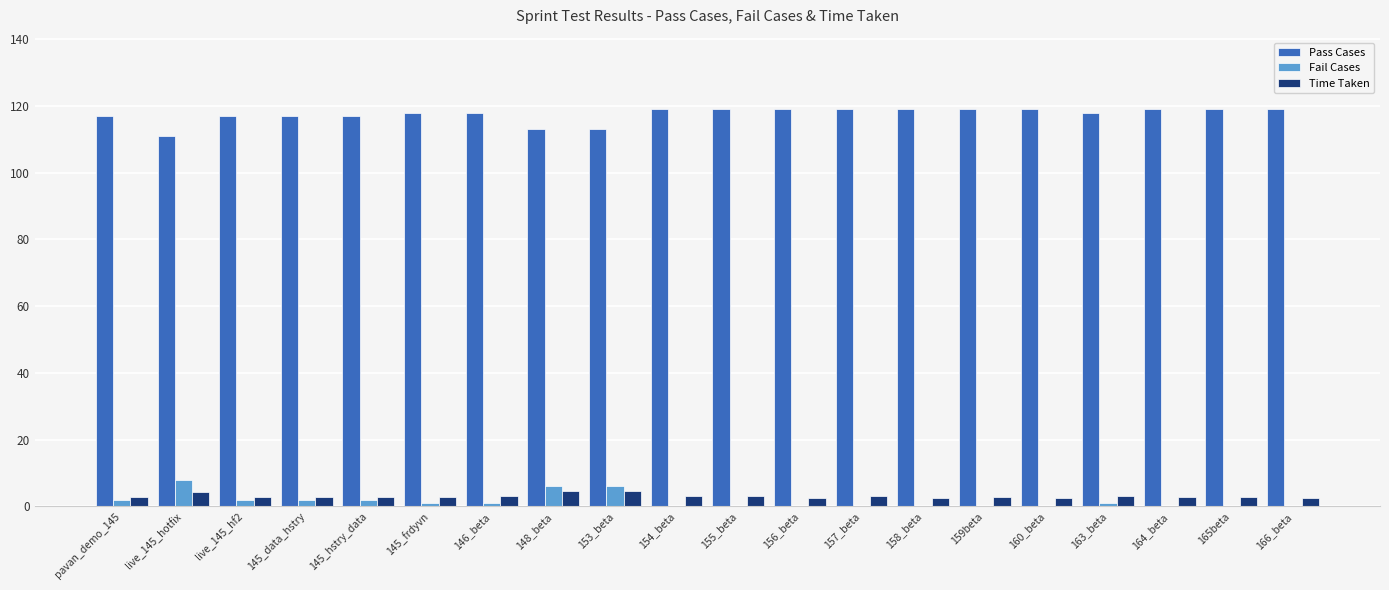

What is the greatest value displayed?

119.0